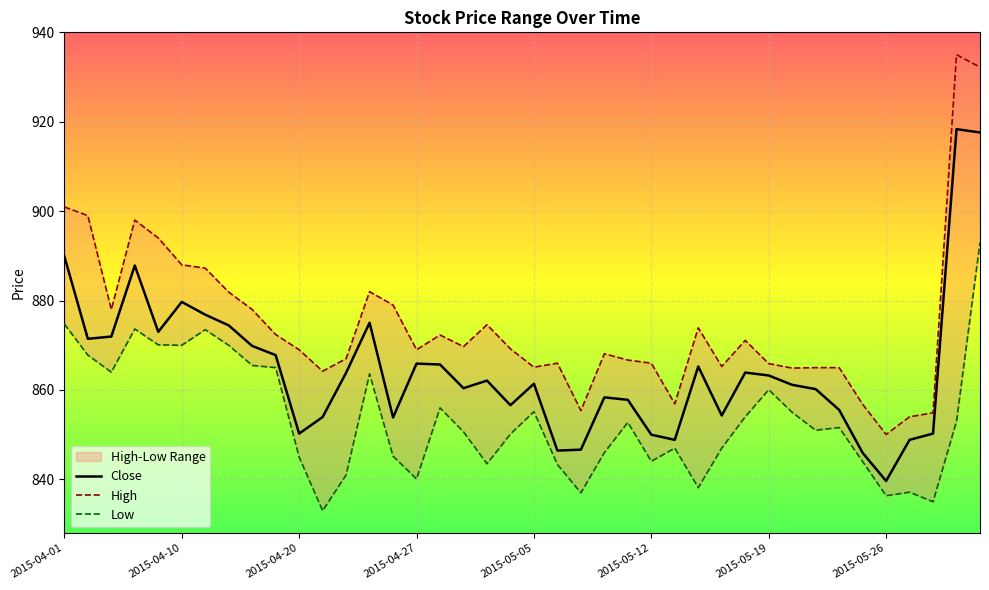

True or false: High and Close cross at least once.

False